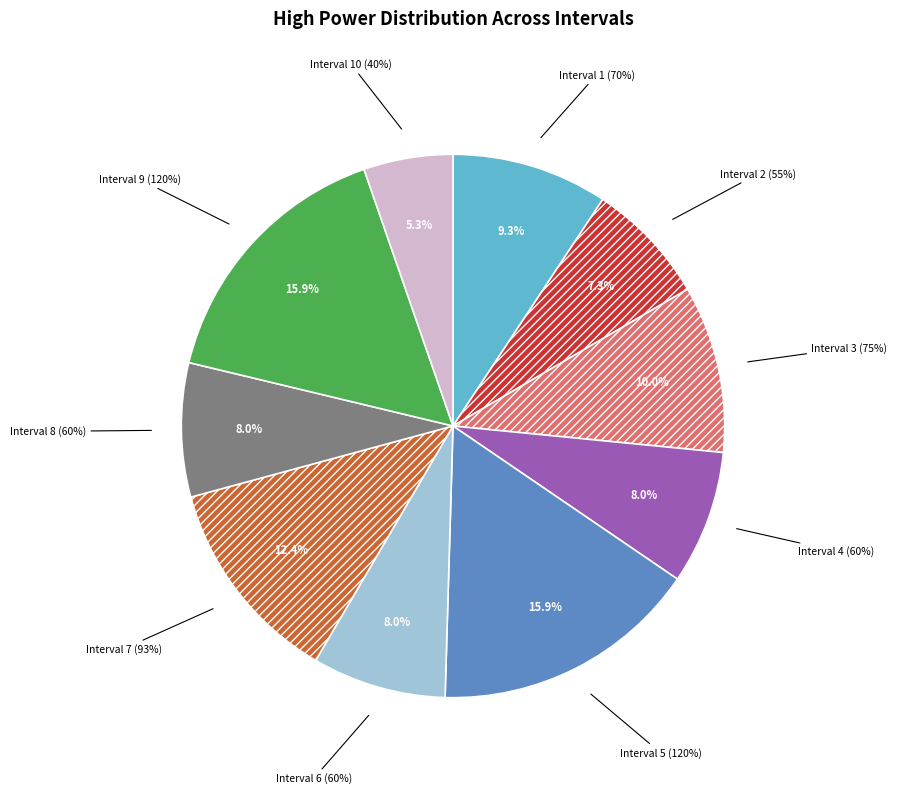

The 5 slice represents 16% of the pie. True or false?

True